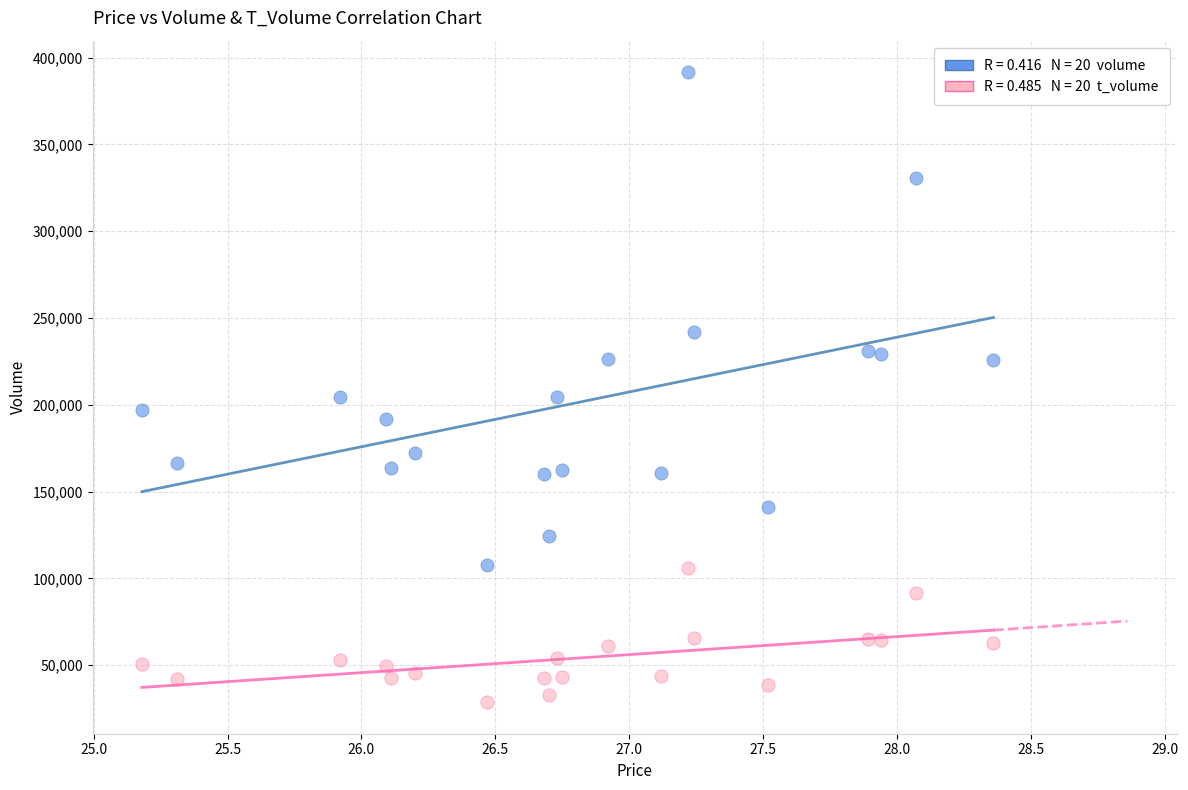

Count the number of points in this scatter plot.

40